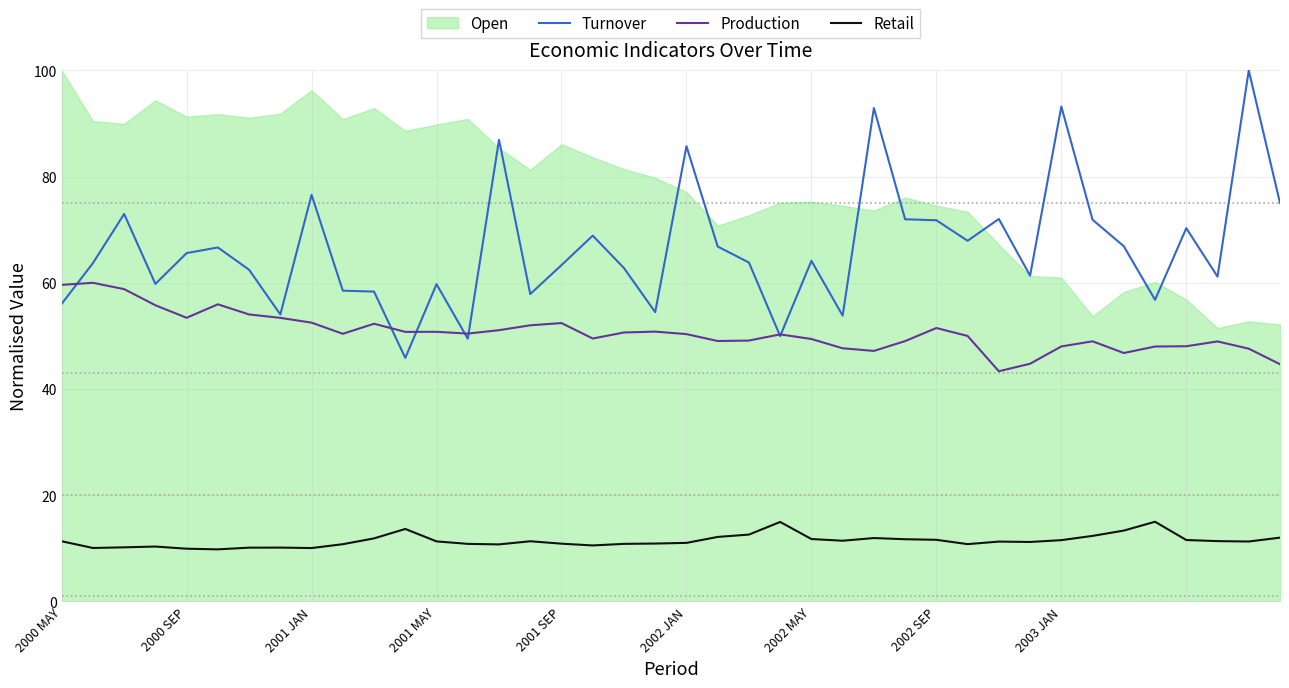

How many lines are shown in the chart?

3